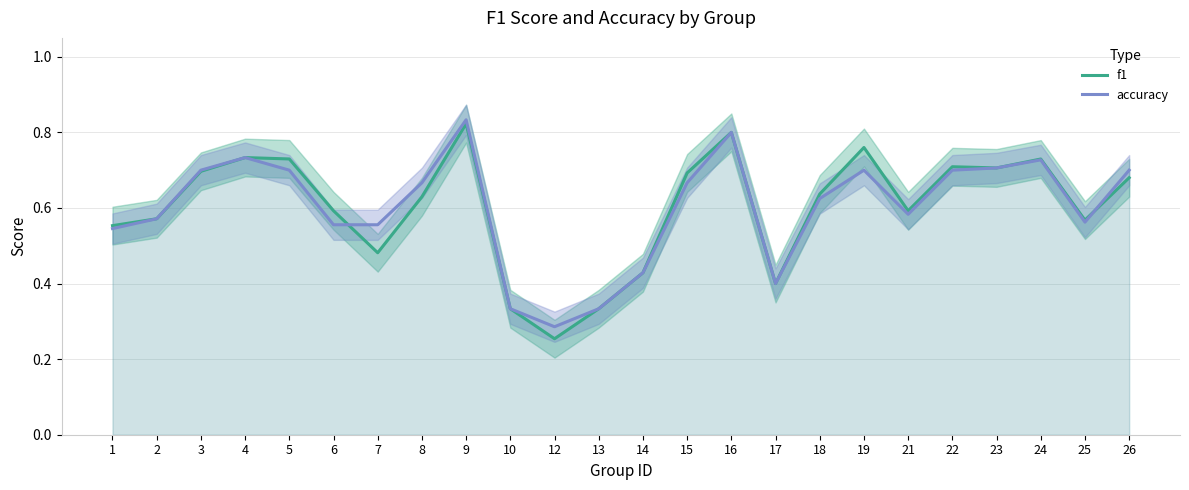

Rank the series at 2 from lowest to highest value.

f1, accuracy